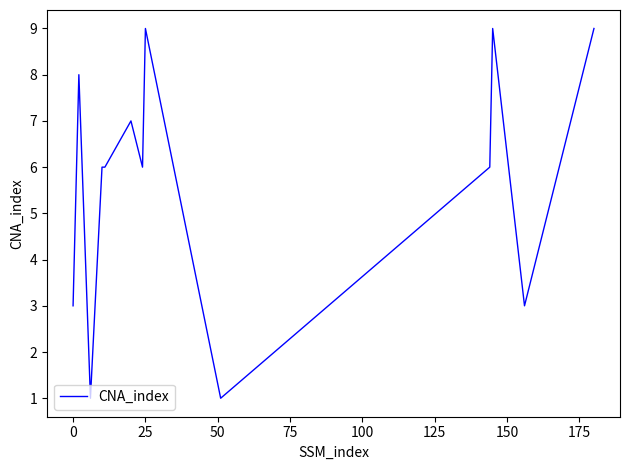

What is the smallest value displayed?

1